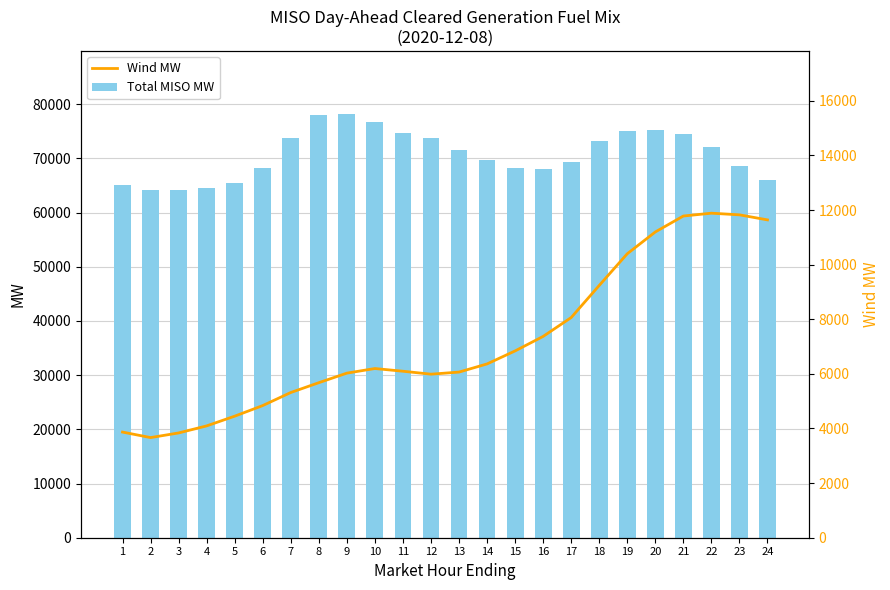

Which series has the widest spread of values?

Total MISO MW